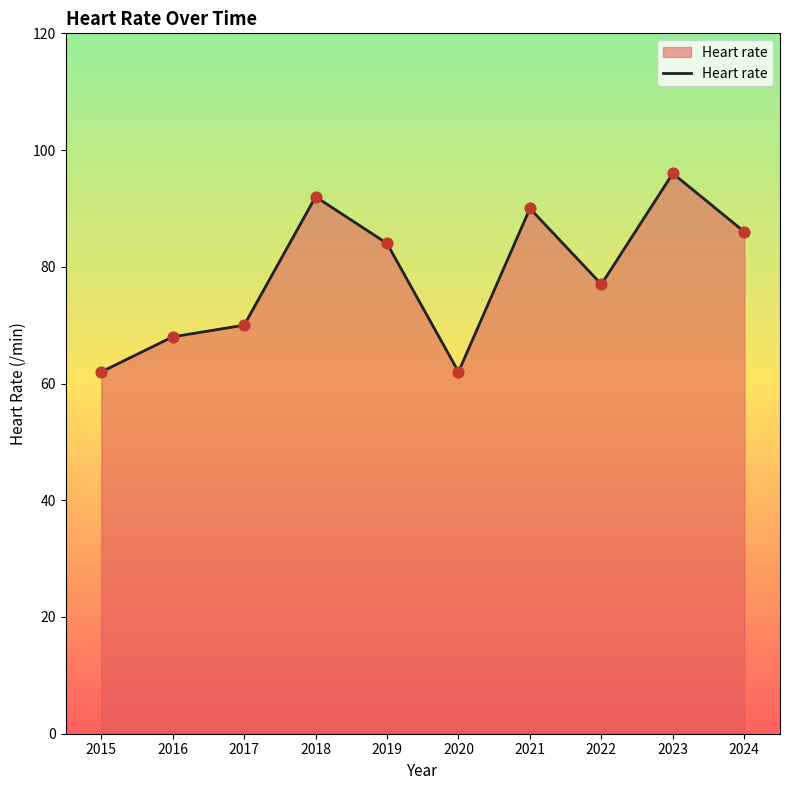

What is the change in value from 2019 to 2020?

-22